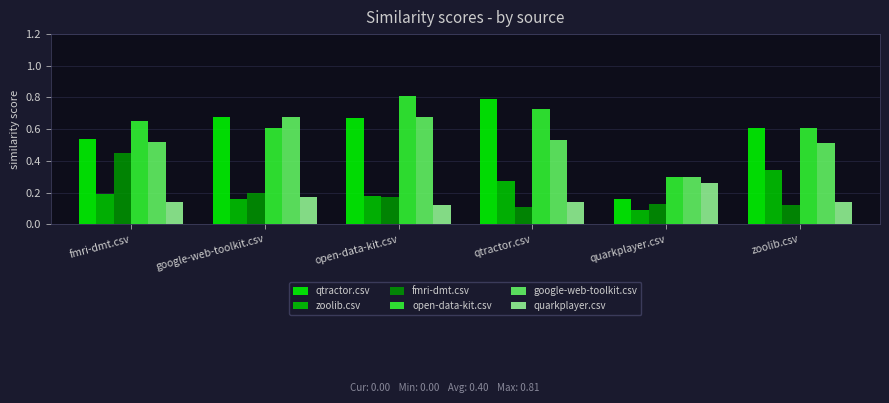

Count the open-data-kit.csv values in the range 0 to 1.

6